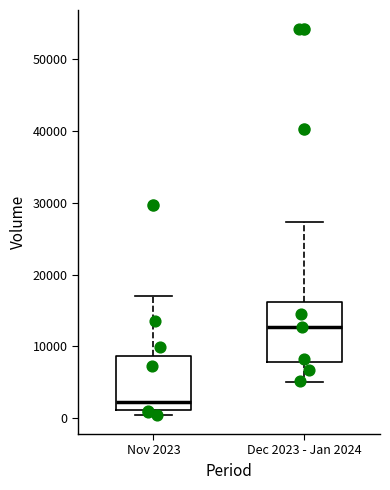

Where does the lower whisker of the box for Dec 2023 - Jan 2024 end on the y-axis? The values are not printed on the chart, so give them approximately, as read against the axis.

5000